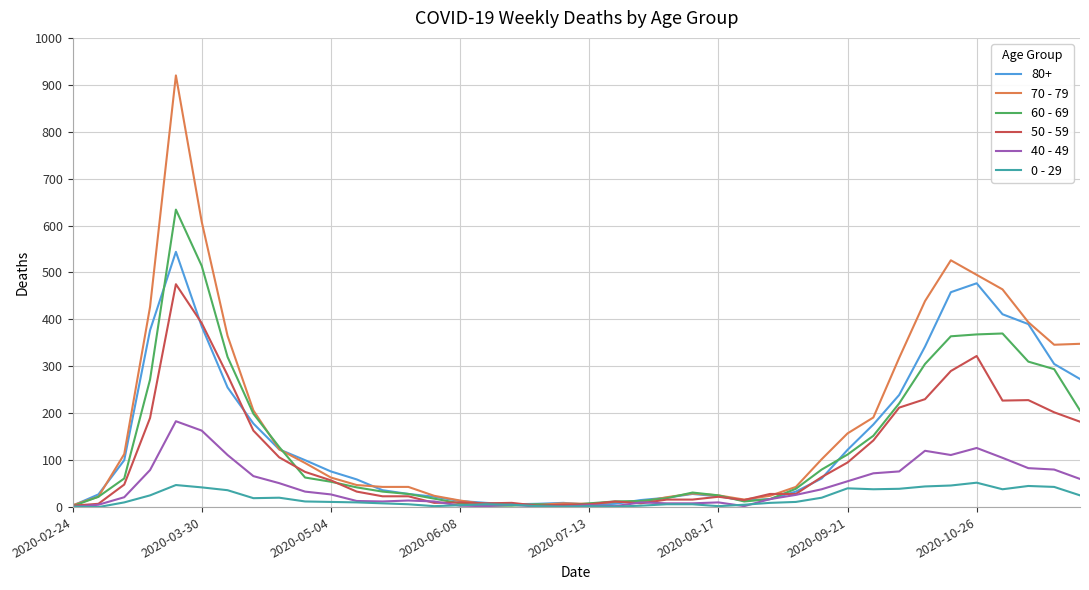

What is the maximum value shown in the chart?

920